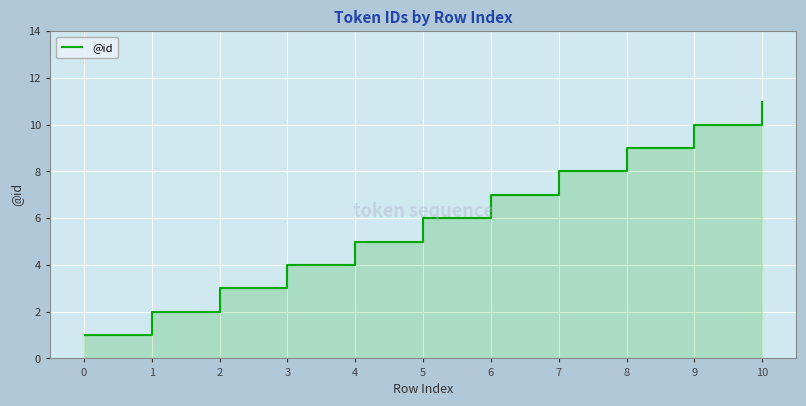

Where does the data first go above 6?

6